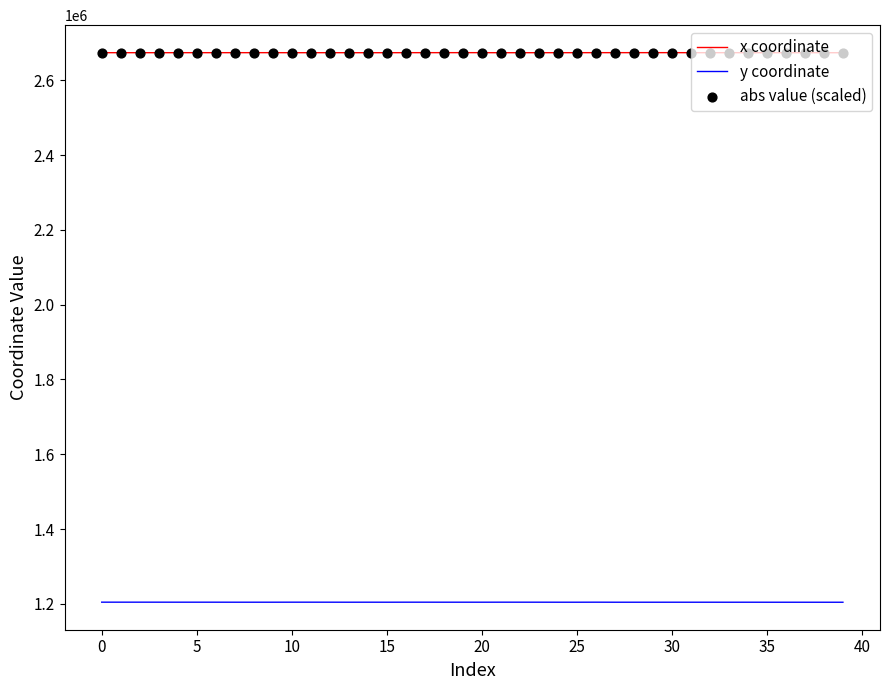

Which series has the largest Y range (max minus min)?

x coordinate